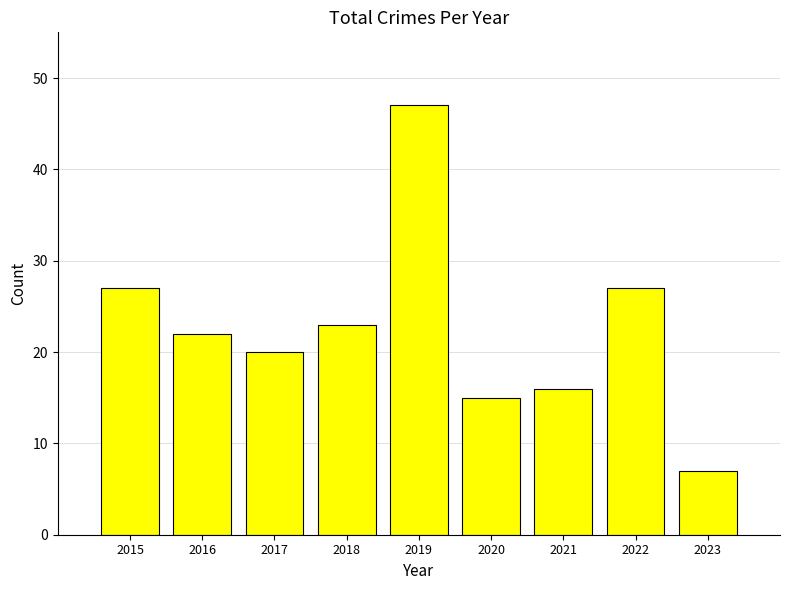

What is the change in value from 2016 to 2017?

-2